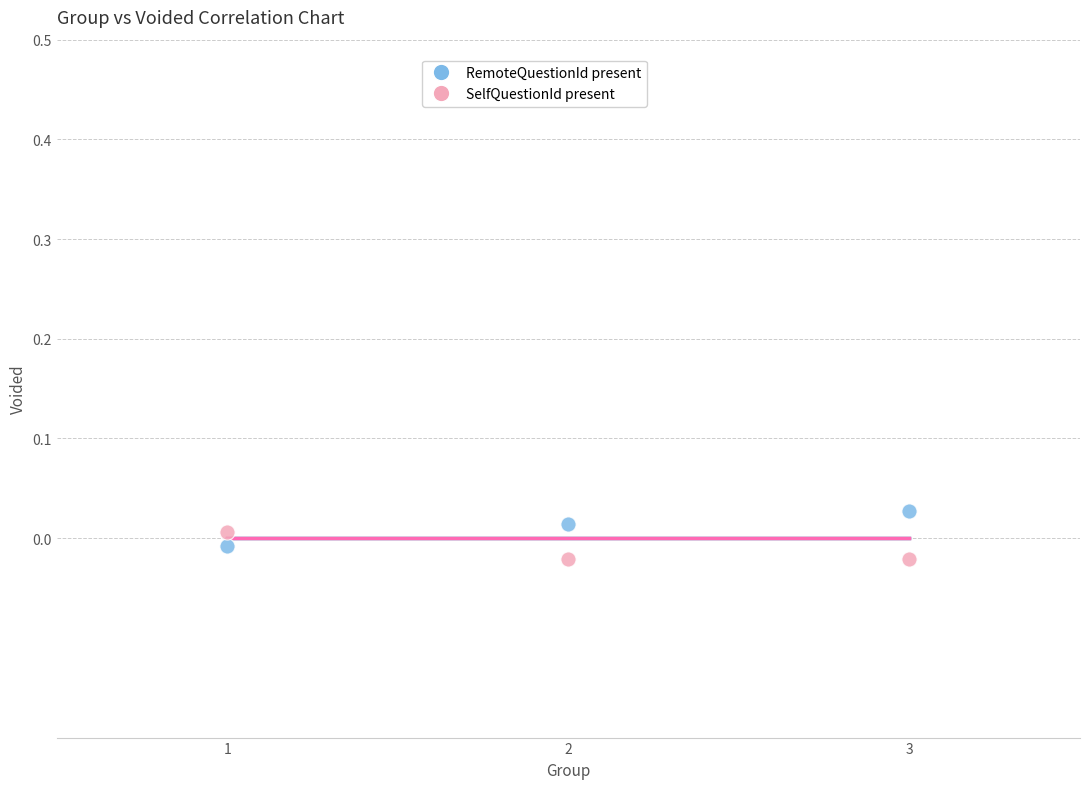

What are all the series names shown in the legend?

RemoteQuestionId present, SelfQuestionId present